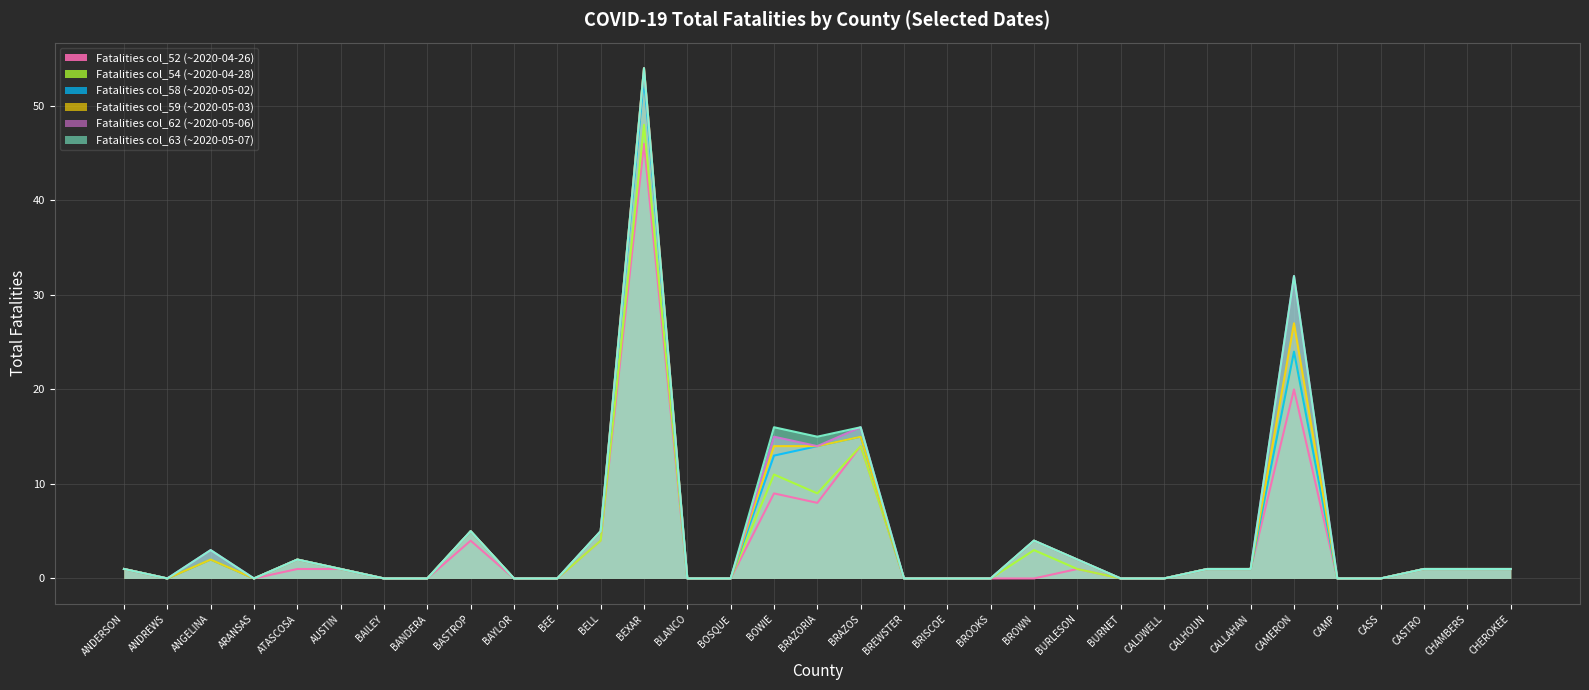

How many lines are shown in the chart?

6